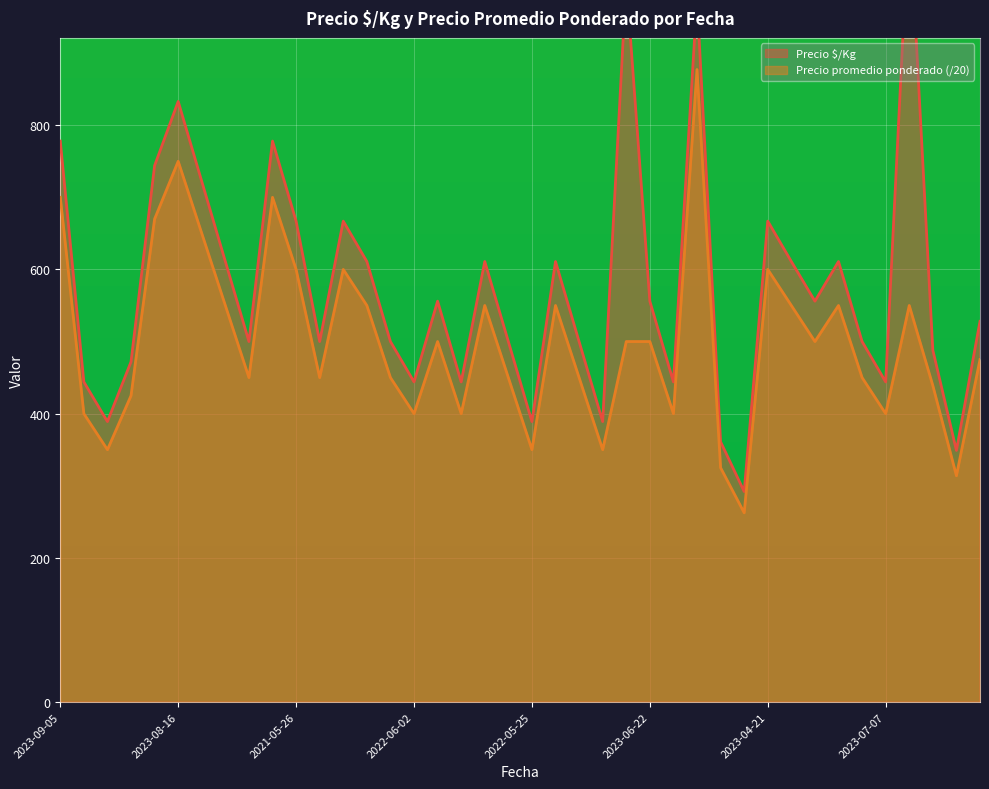

True or false: Precio promedio ponderado and Precio $/Kg cross at least once.

False